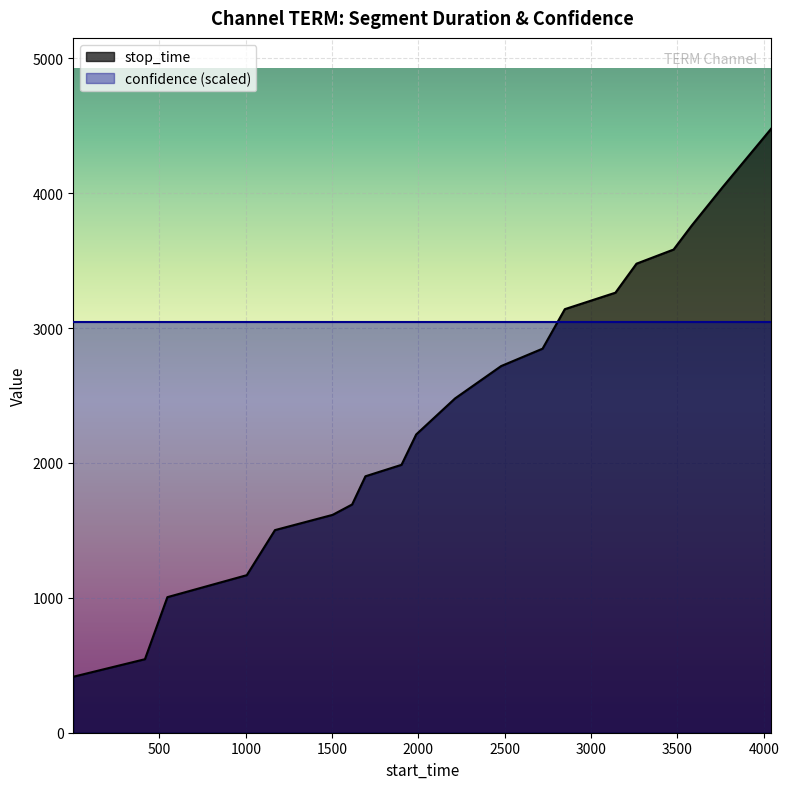

What is the lowest value of the stop_time series?

415.0